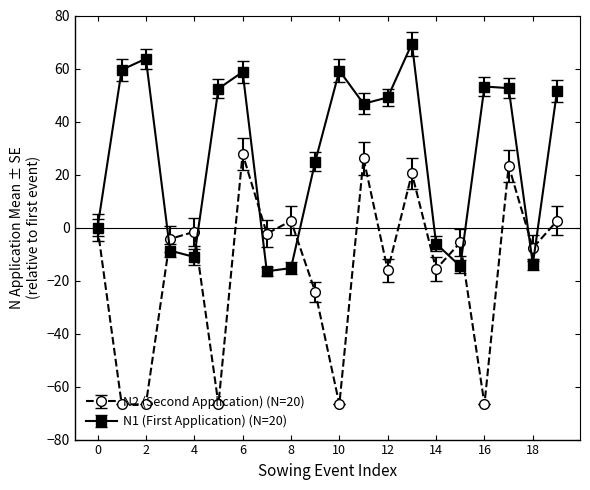

What is the greatest value displayed?

69.4